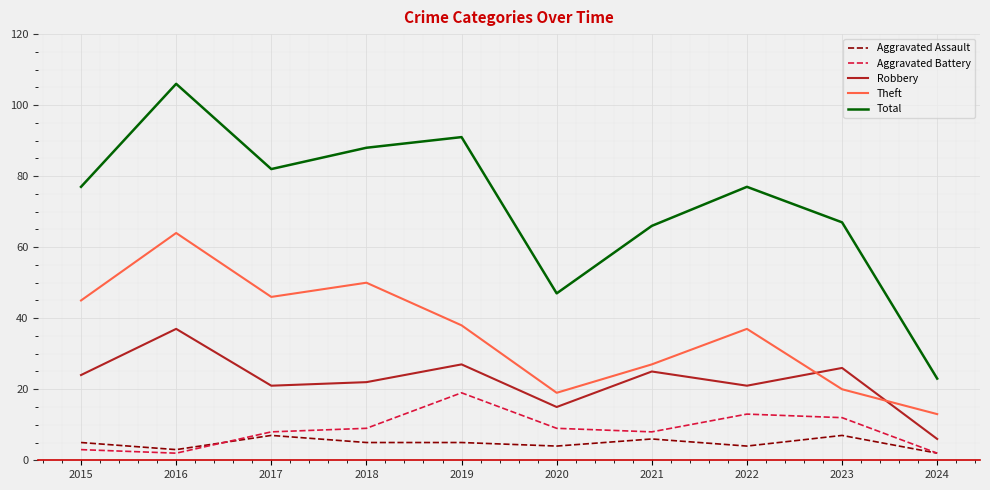

How many categories are shown in the chart?

10